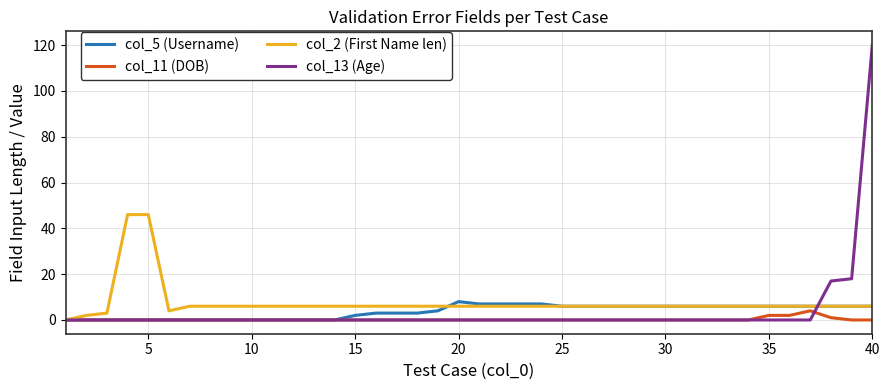

Which series has the widest spread of values?

col_13 (Age)